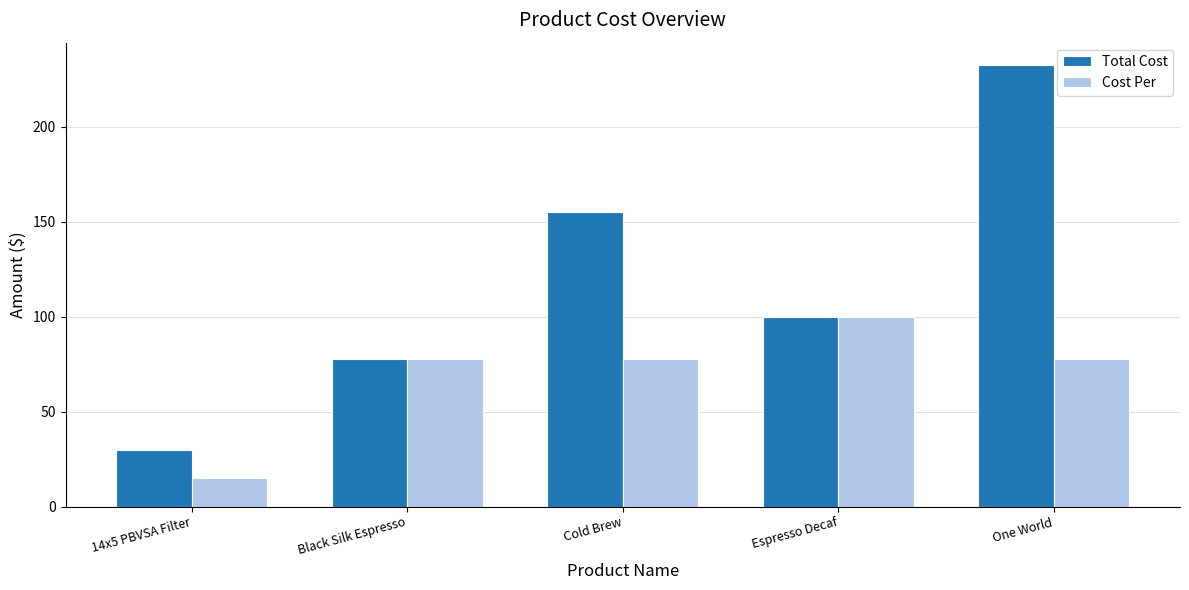

Where is Total Cost nearest to the value 131?

Cold Brew